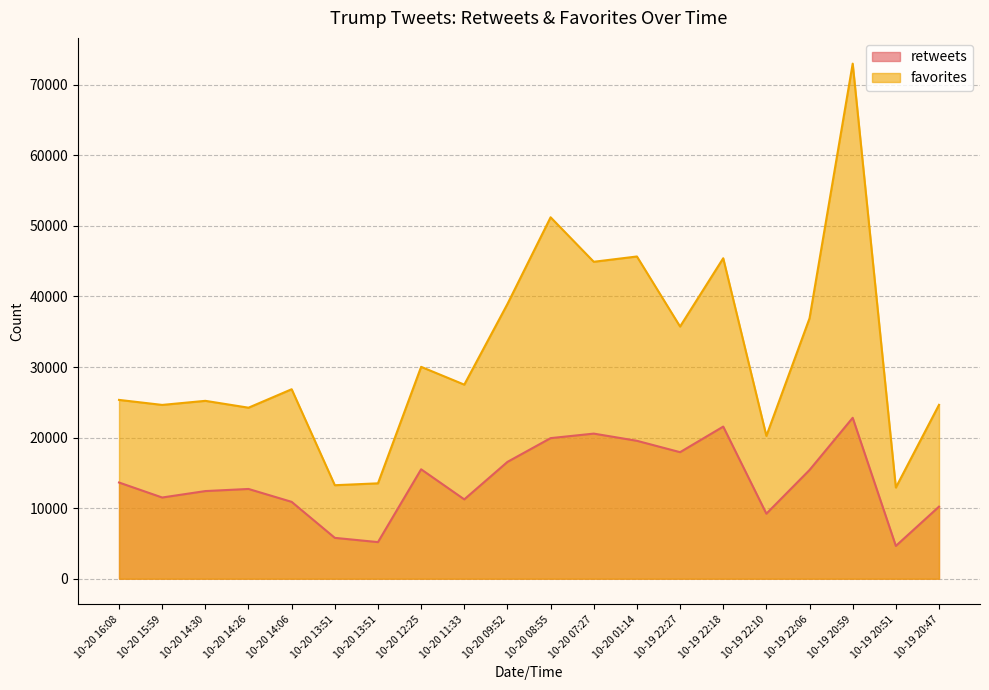

Rank the series by their average value, from lowest to highest.

retweets, favorites